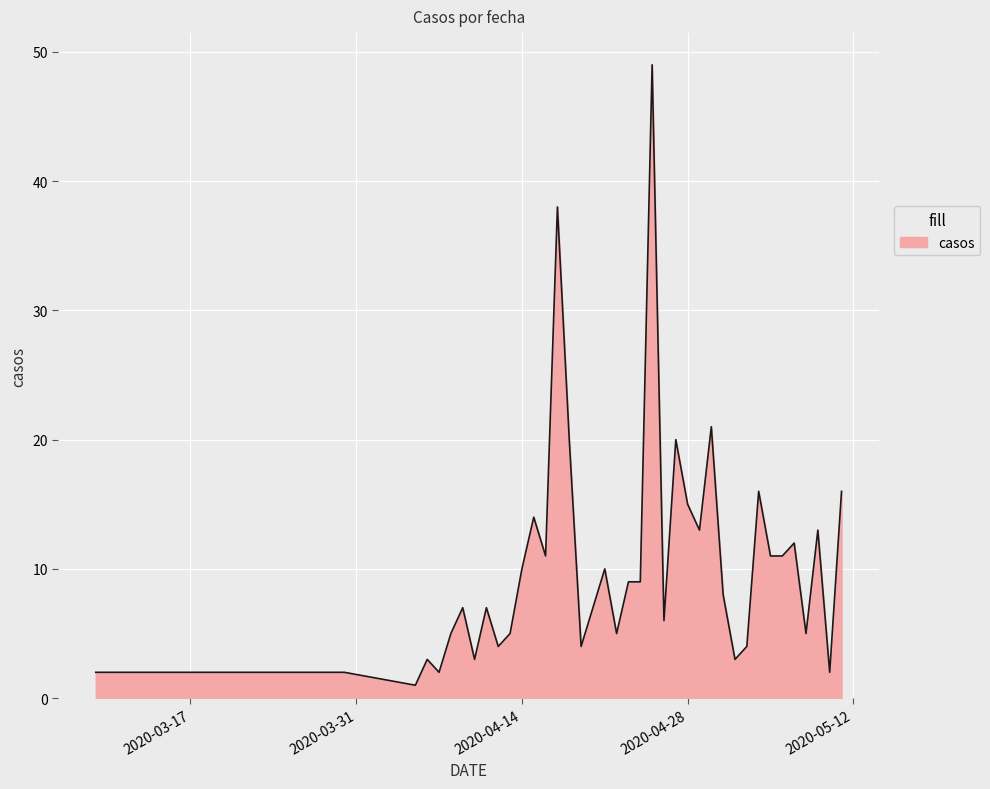

What is the greatest value displayed?

49